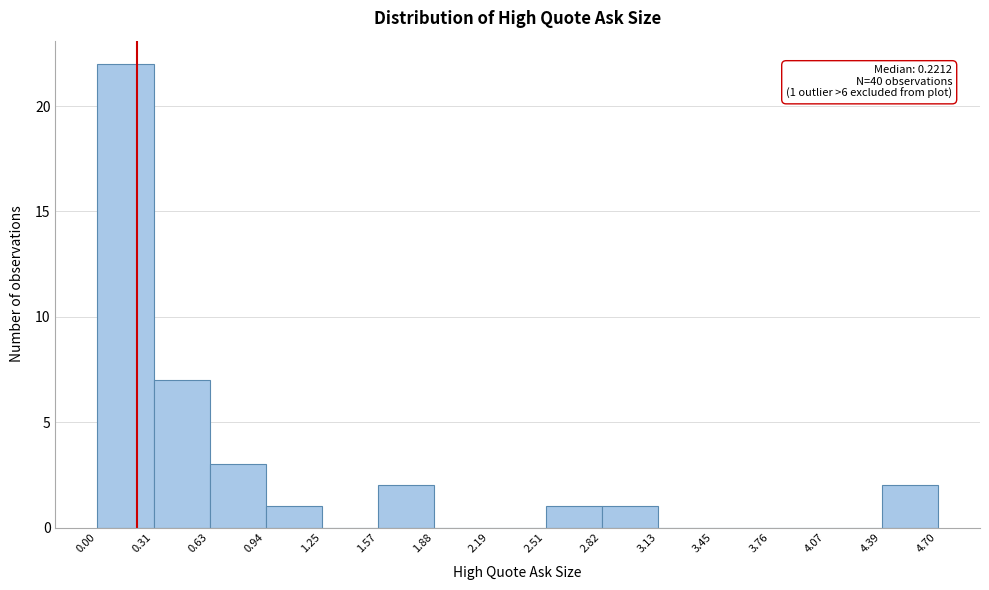

Over which range of the x-axis is the bar tallest?

0.00 to 0.31